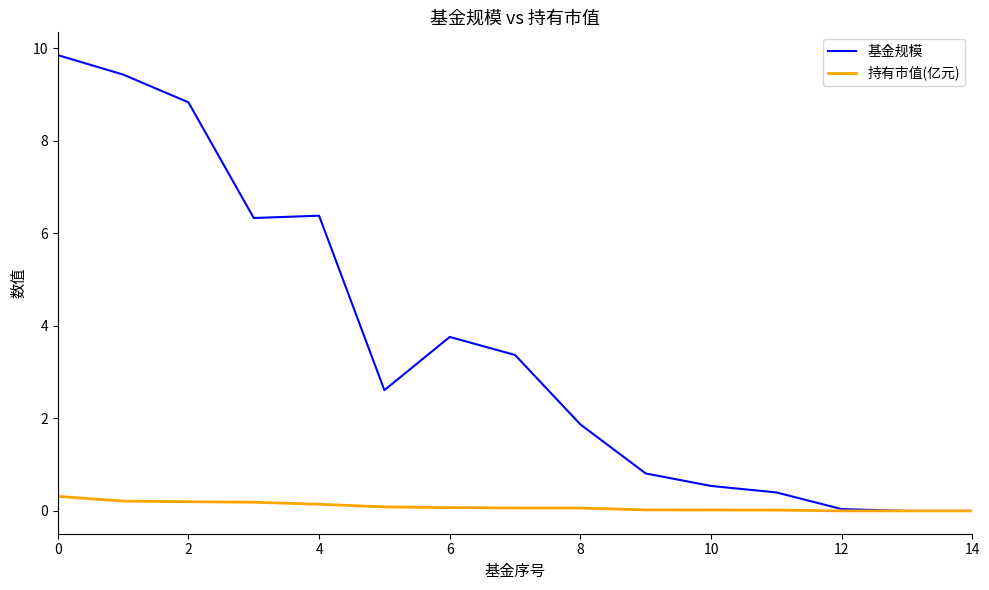

Which series has the largest range (max minus min)?

基金规模